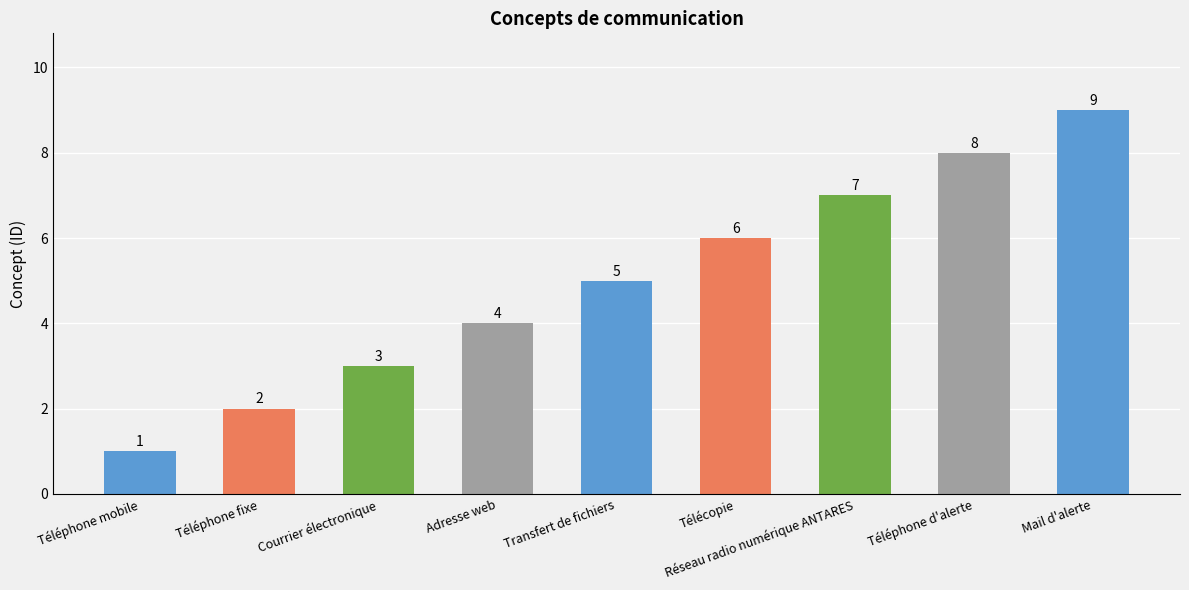

How many categories are shown in the chart?

9